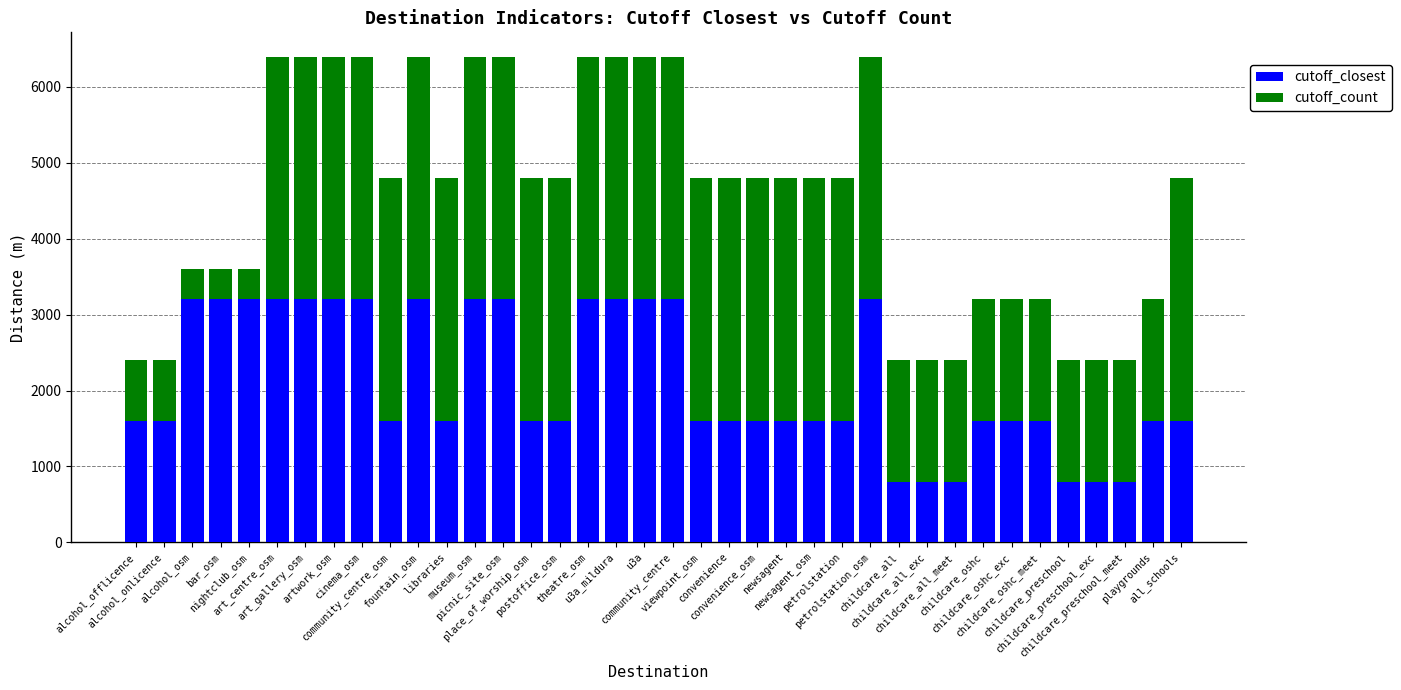

How many cutoff_closest values are between 1600 and 3200?

32